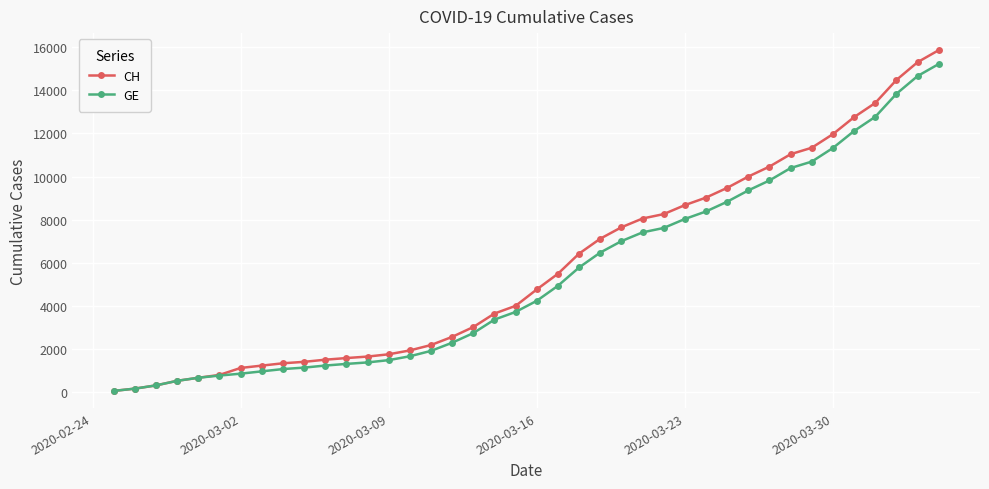

What is the greatest value displayed?

15861